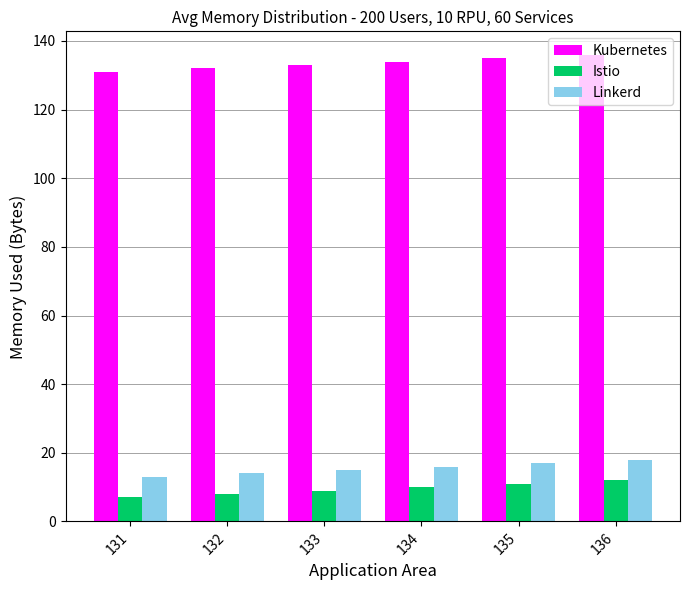

What is the difference between the maximum and minimum values in the Istio series?

5